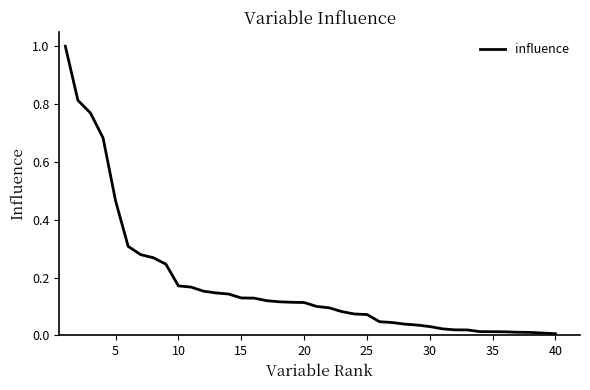

What is the maximum value shown in the chart?

1.0